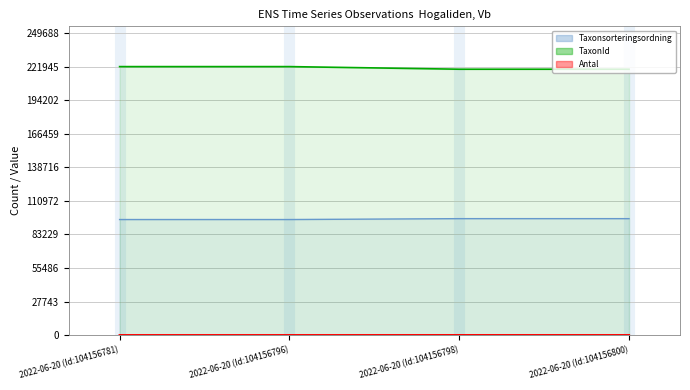

What are all the series names shown in the legend?

Antal, Taxonsorteringsordning, TaxonId